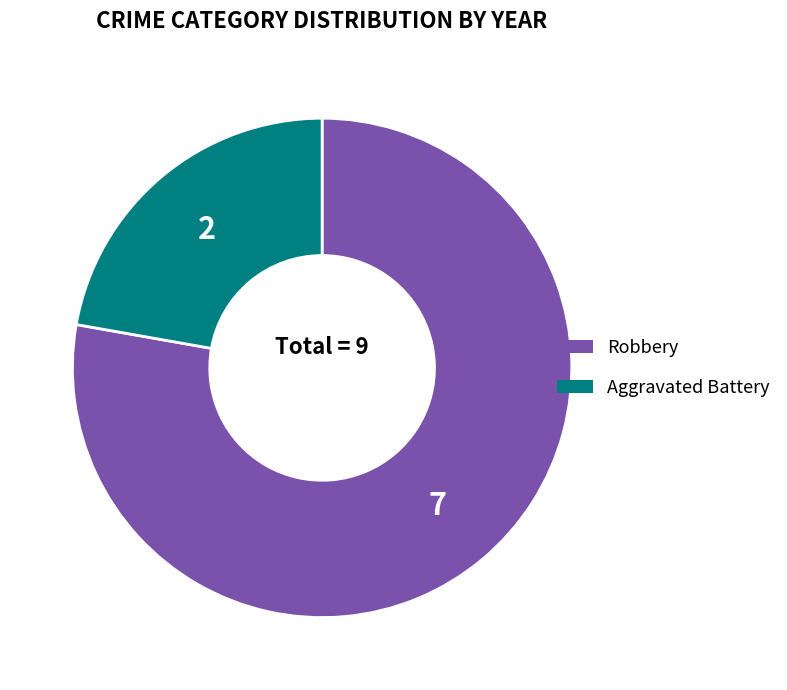

Combined, do Robbery and Aggravated Battery account for over 50%?

Yes